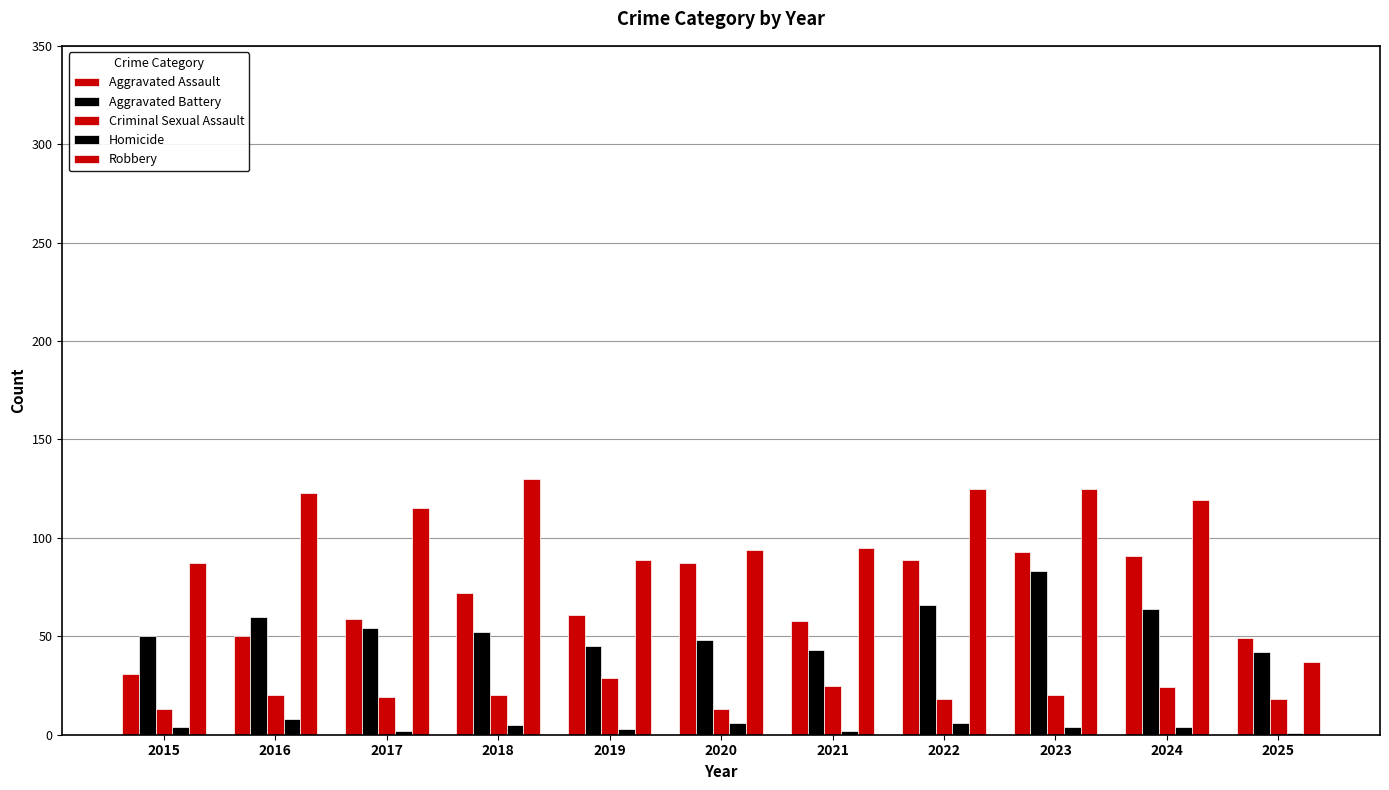

How many data points does each series have?

11